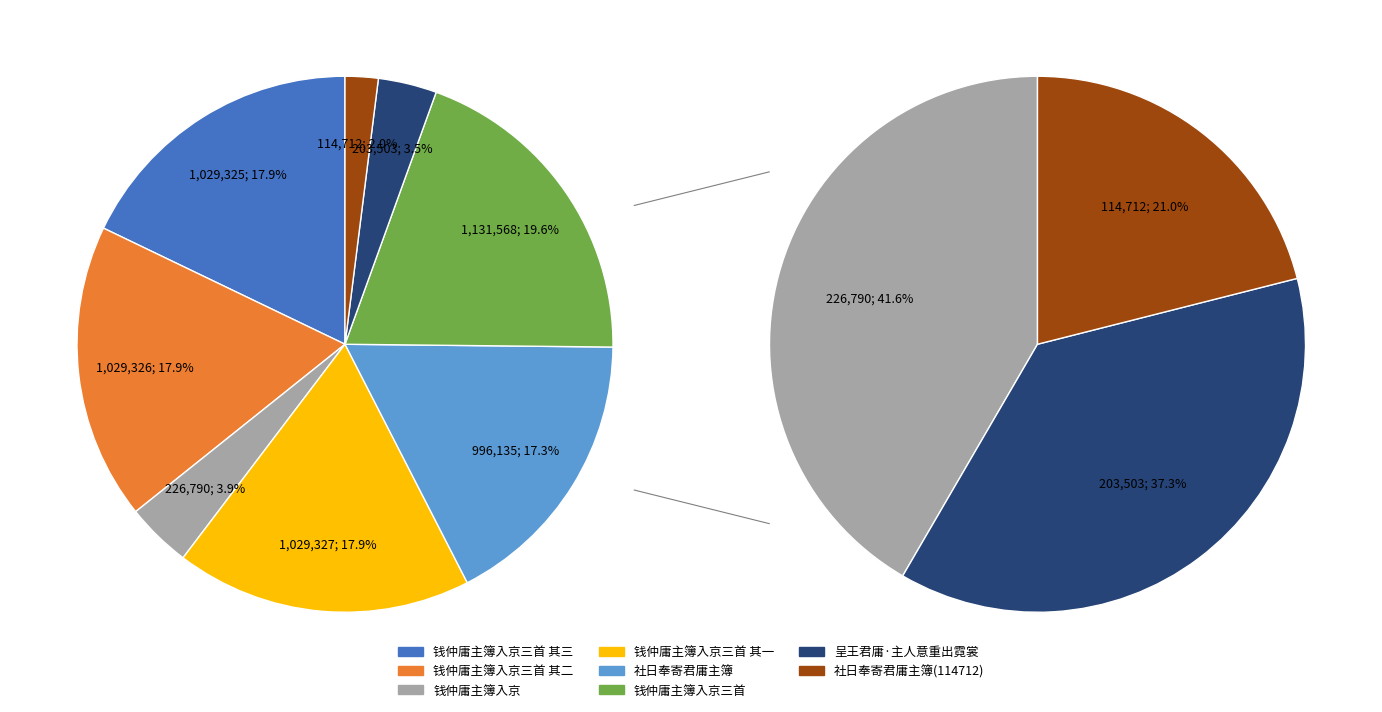

Does any single category account for the majority?

No